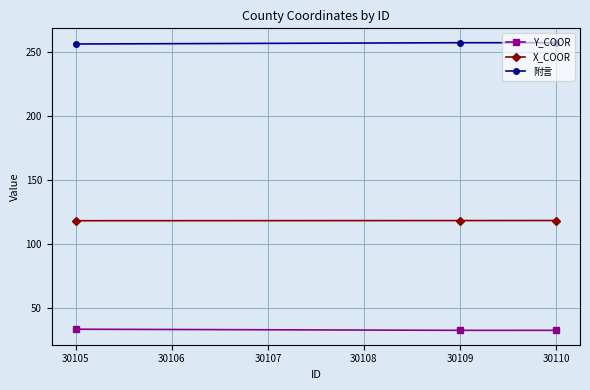

Rank the series at 30105 from highest to lowest value.

附言, X_COOR, Y_COOR